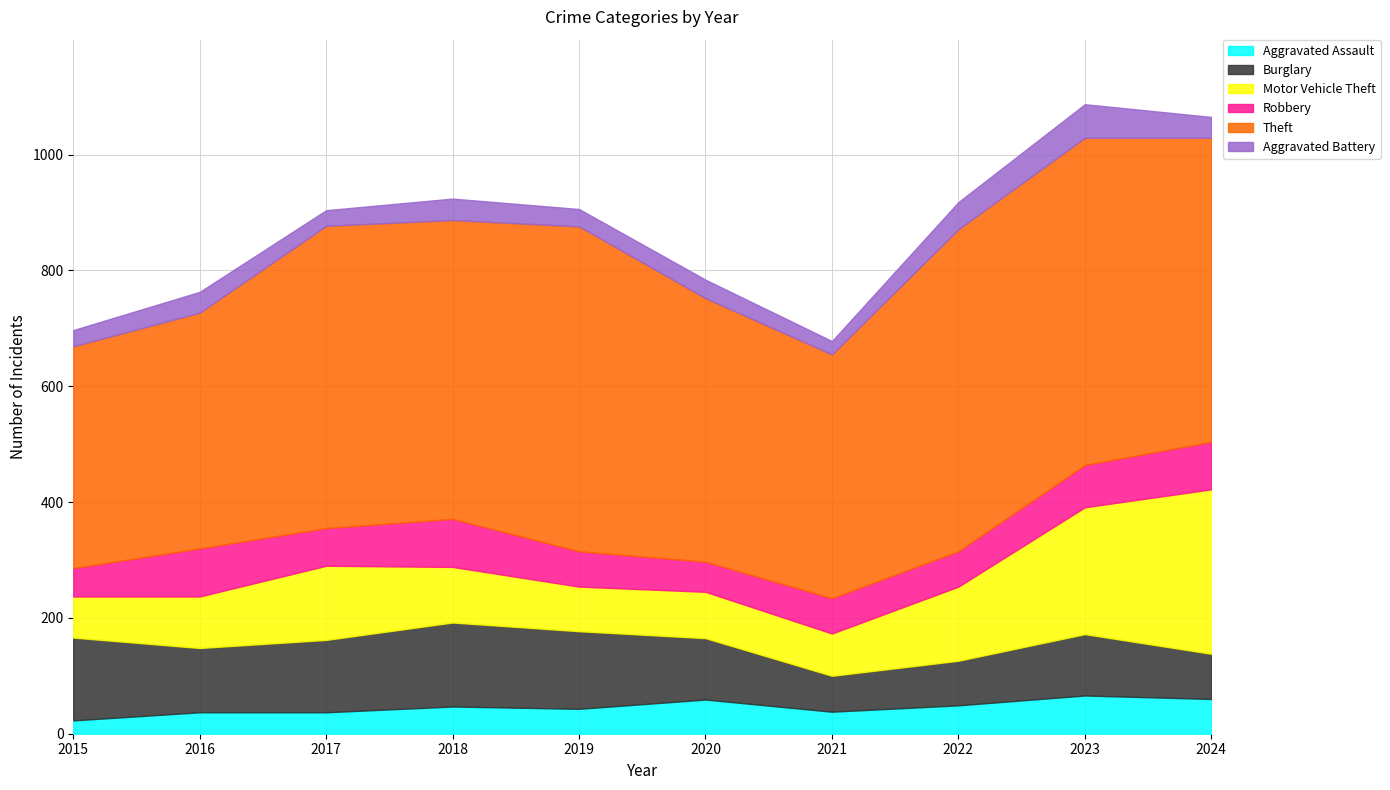

Does the chart have visible grid lines?

Yes